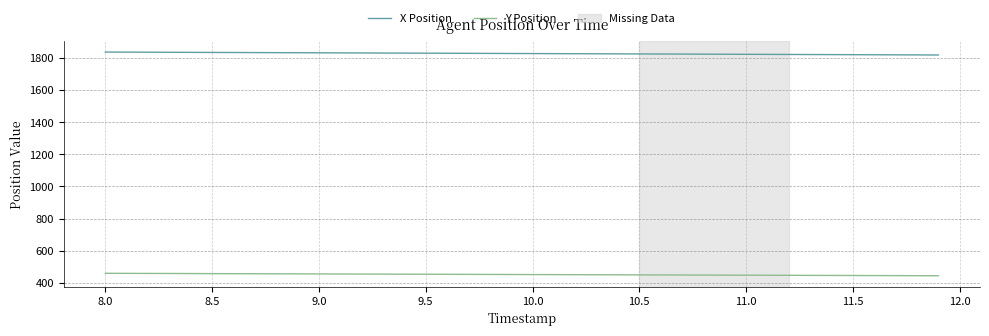

What is the sum of all Y Position values?

18079.0